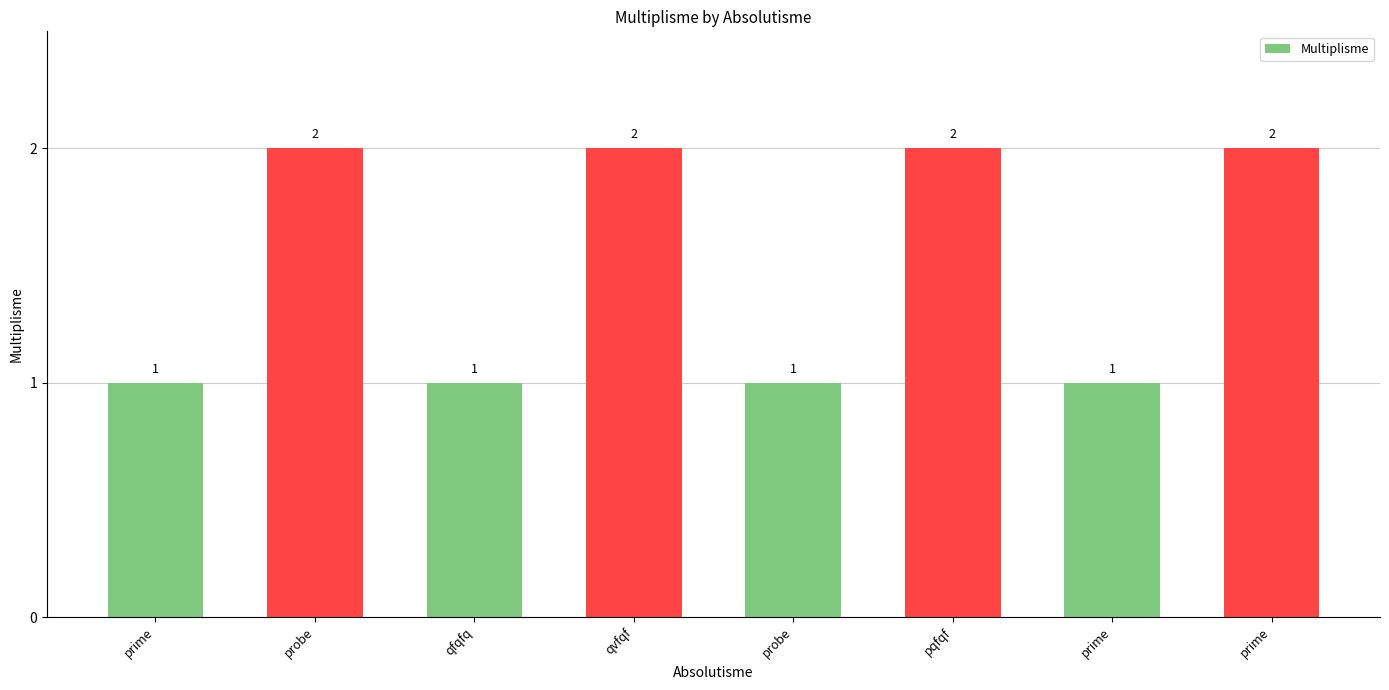

How many bars are there in total?

8